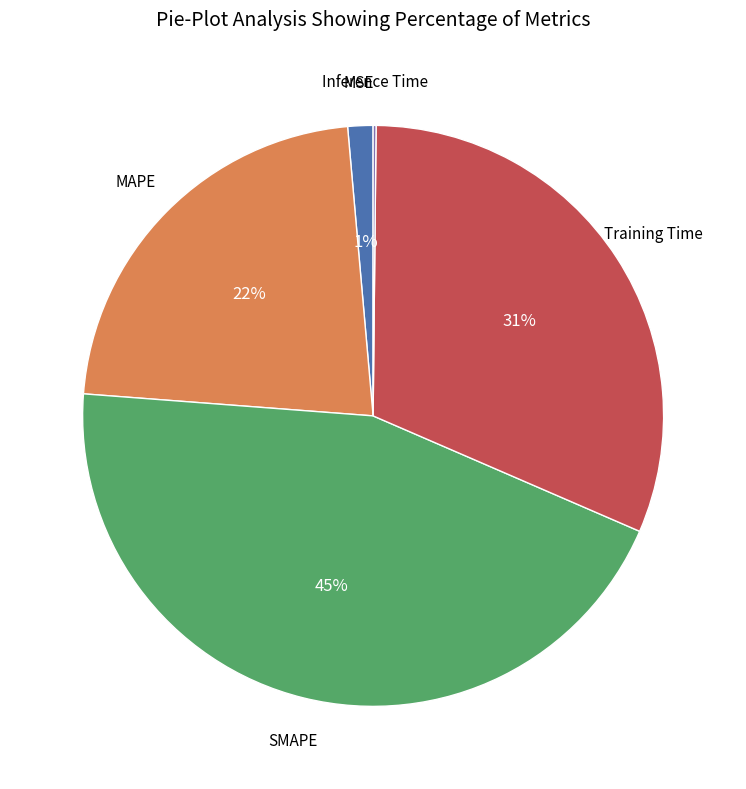

True or false: SMAPE accounts for 45% of the total.

True